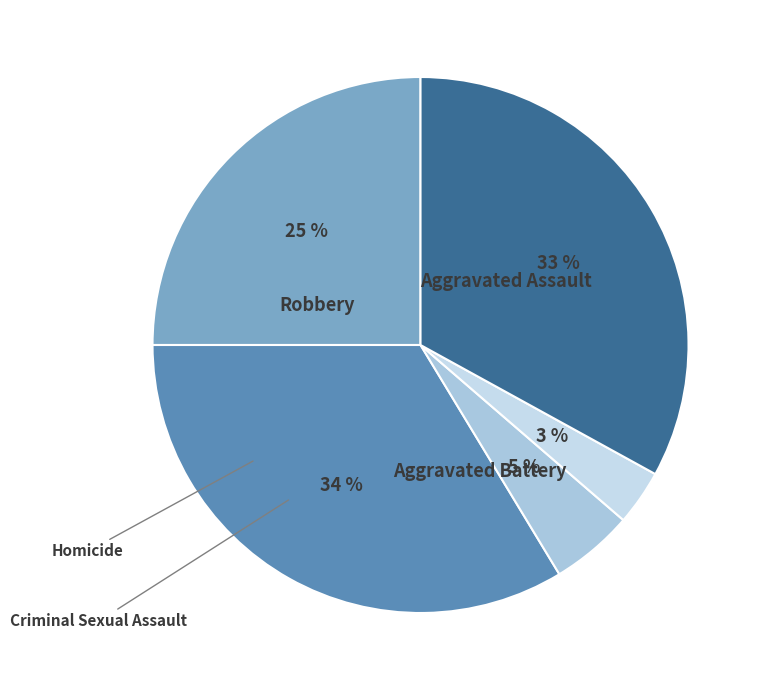

To the nearest percent, what percentage of the pie is Aggravated Assault?

25%